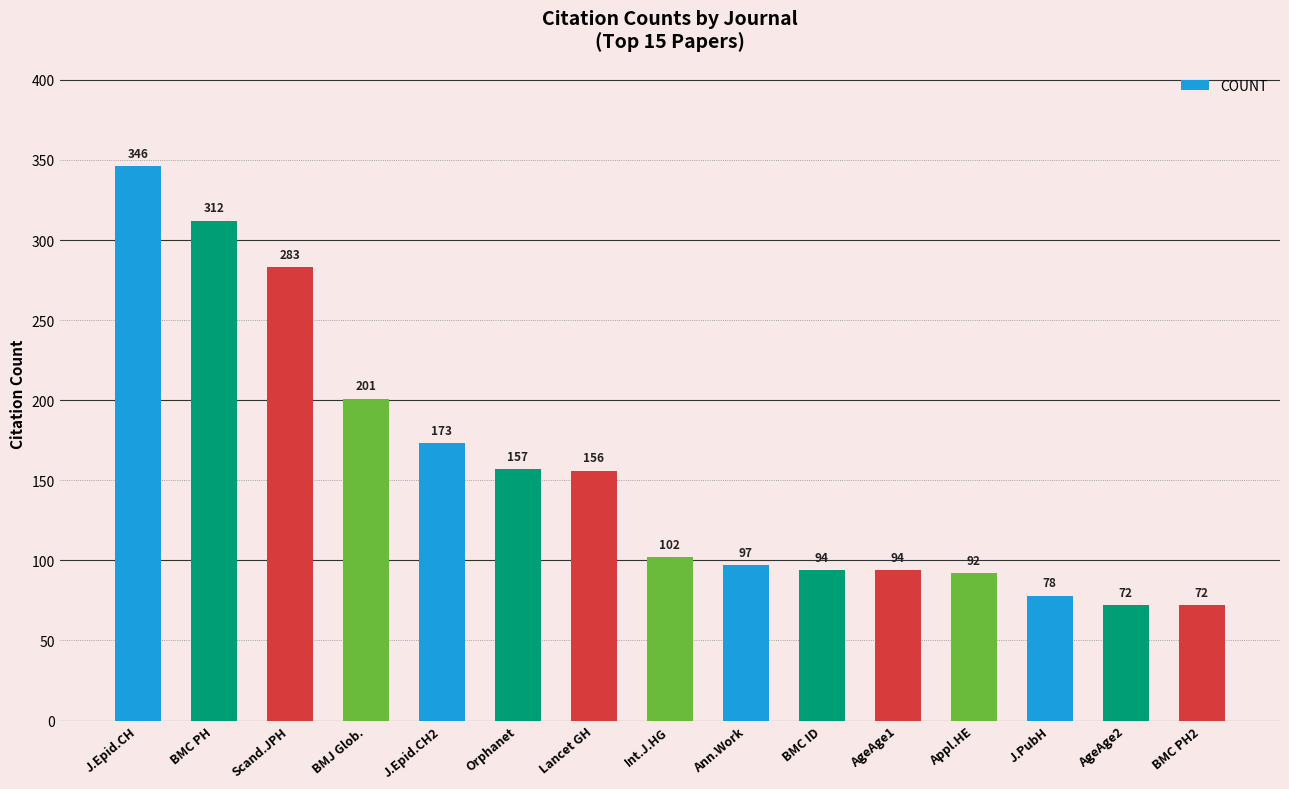

What is the minimum value shown in the chart?

72